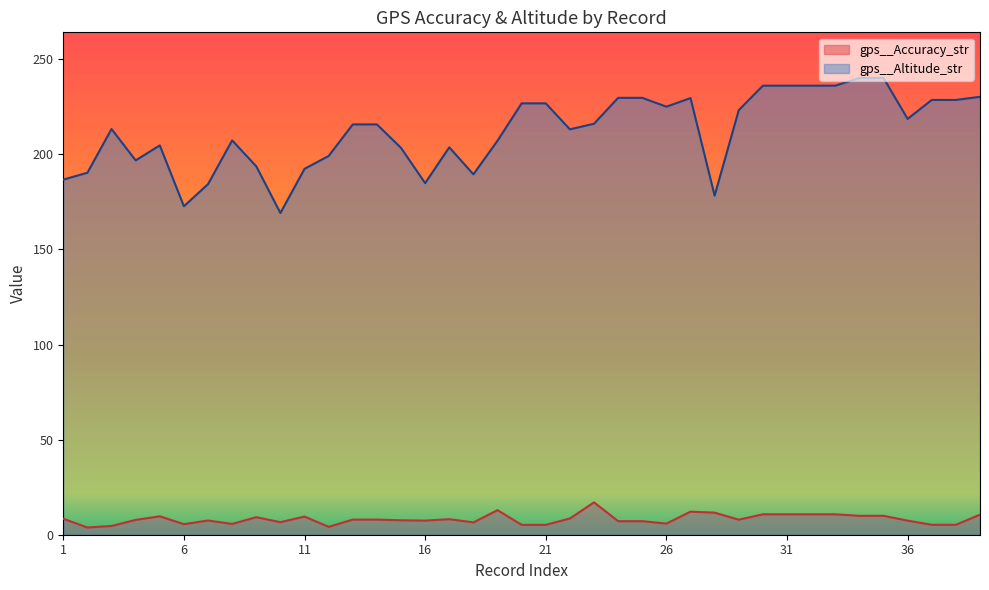

How many lines are shown in the chart?

2